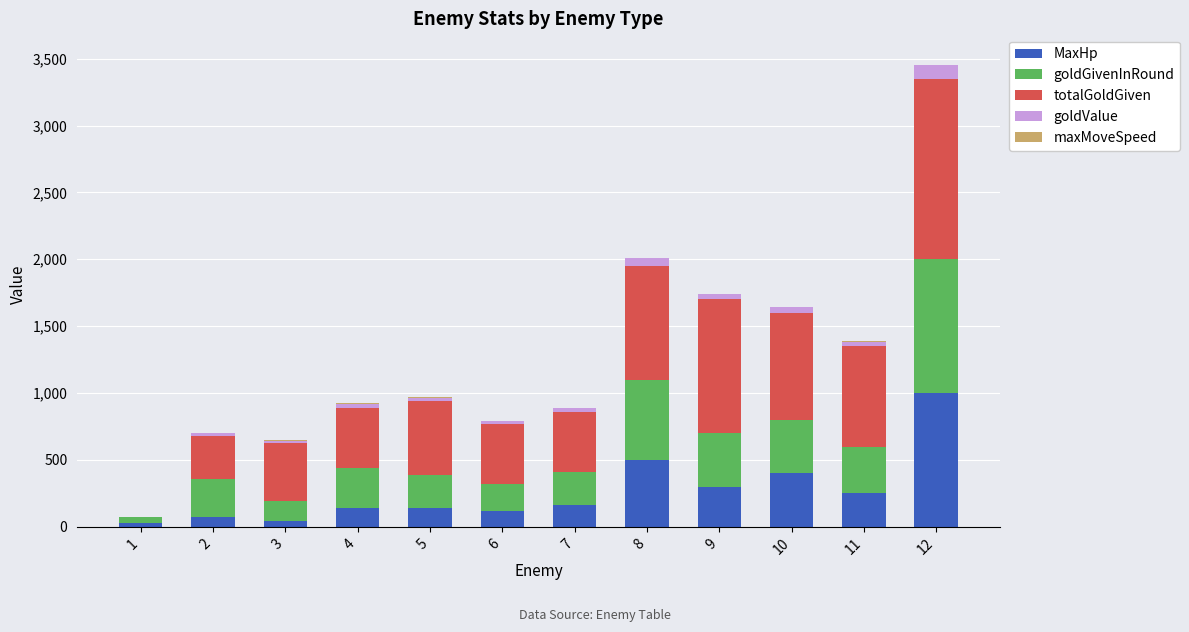

At which category is the sum across all series the highest?

12